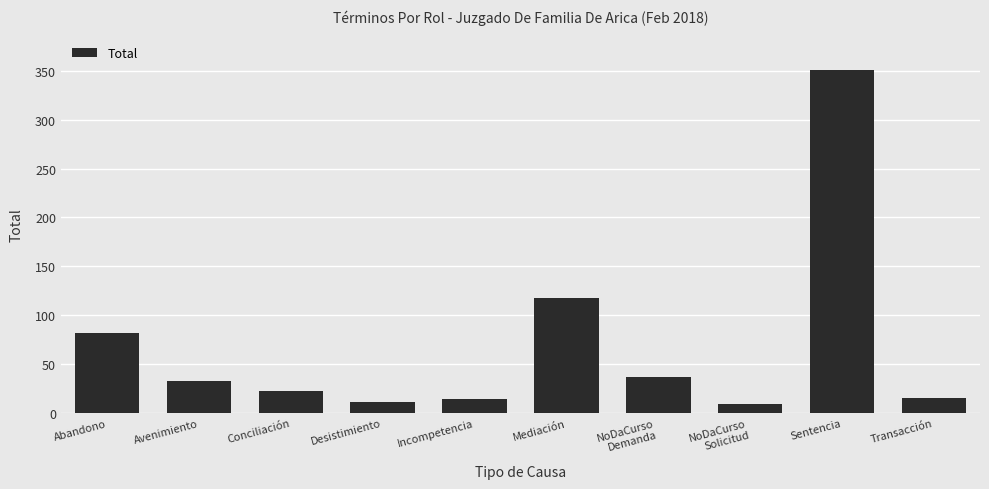

What is the difference between the maximum and minimum values?

342